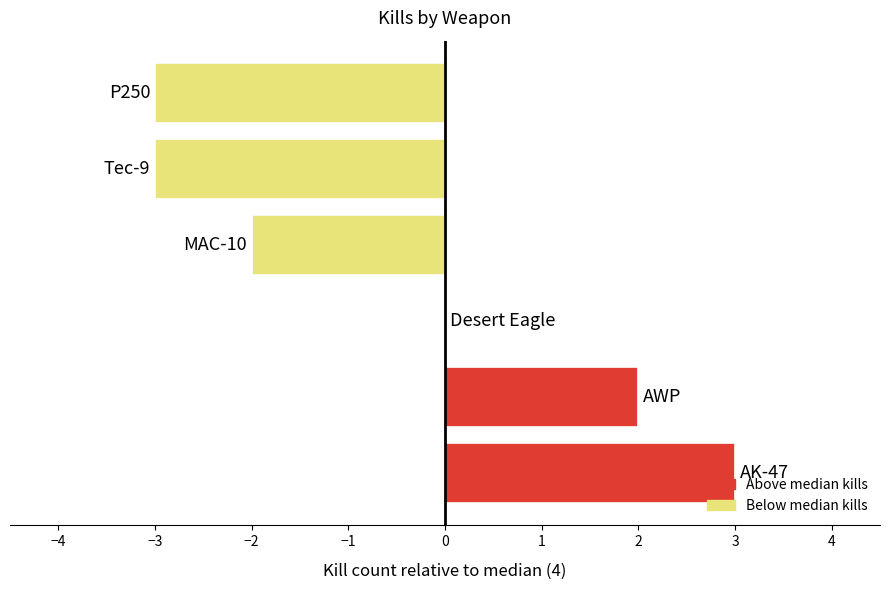

What is the maximum value shown in the chart?

3